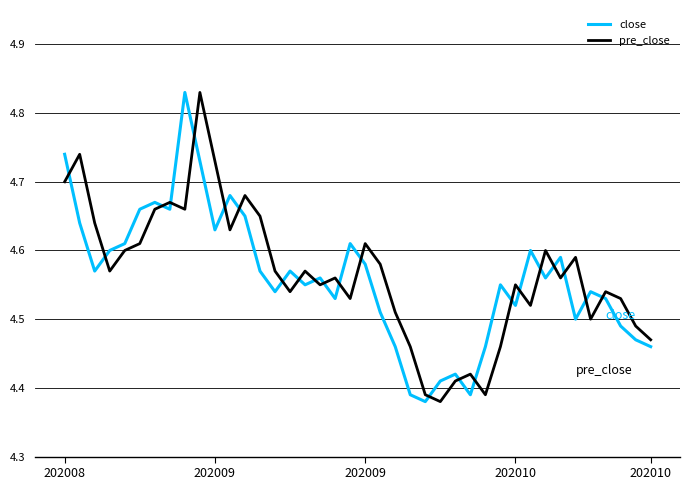

True or false: pre_close and close cross at least once.

True